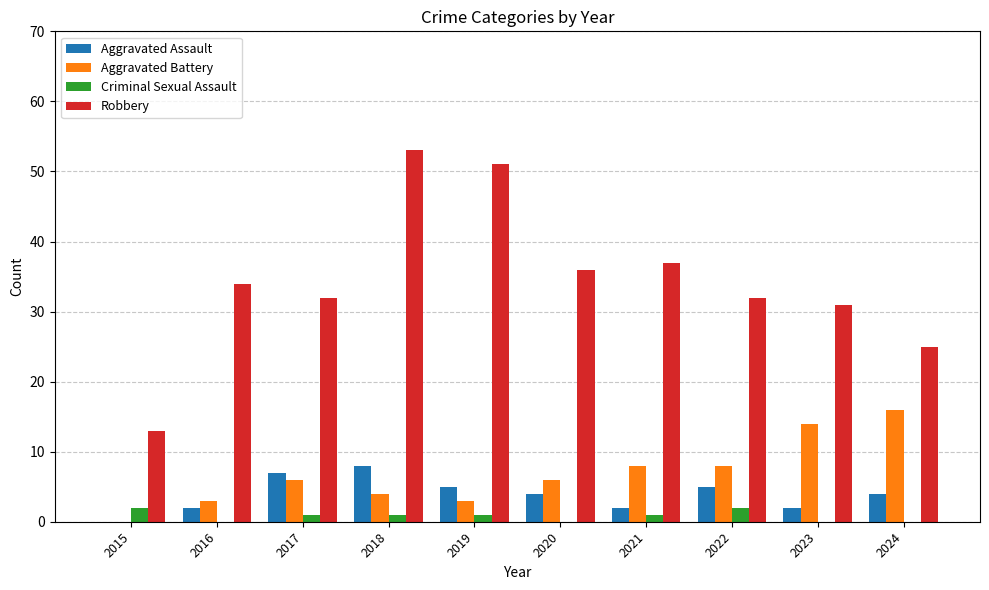

Between 2015 and 2016, which series saw the biggest shift?

Robbery